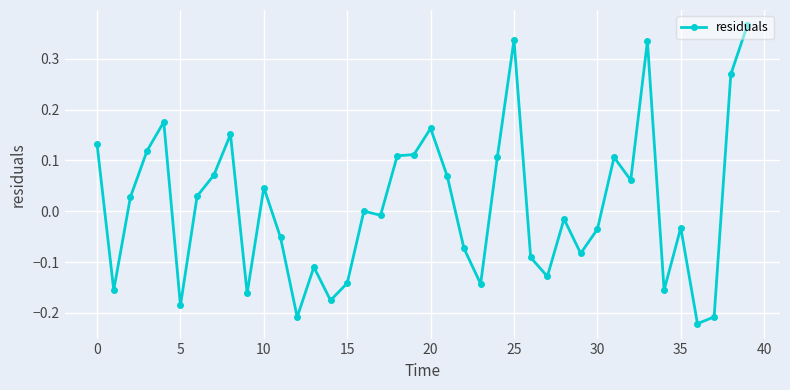

How many lines are shown in the chart?

1